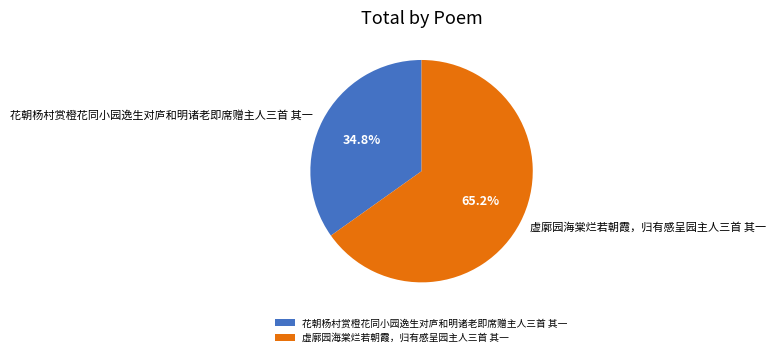

To the nearest percent, what percentage of the pie is 花朝杨村赏橙花同小园逸生对庐和明诸老即席赠主人三首 其一?

35%